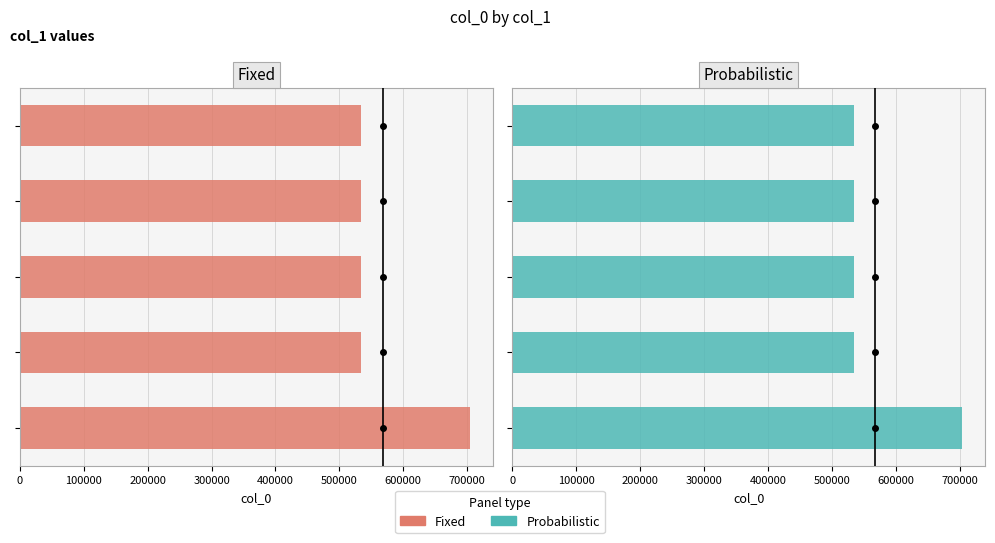

What is the value of the Fixed bar at the 2nd from the left?

534193